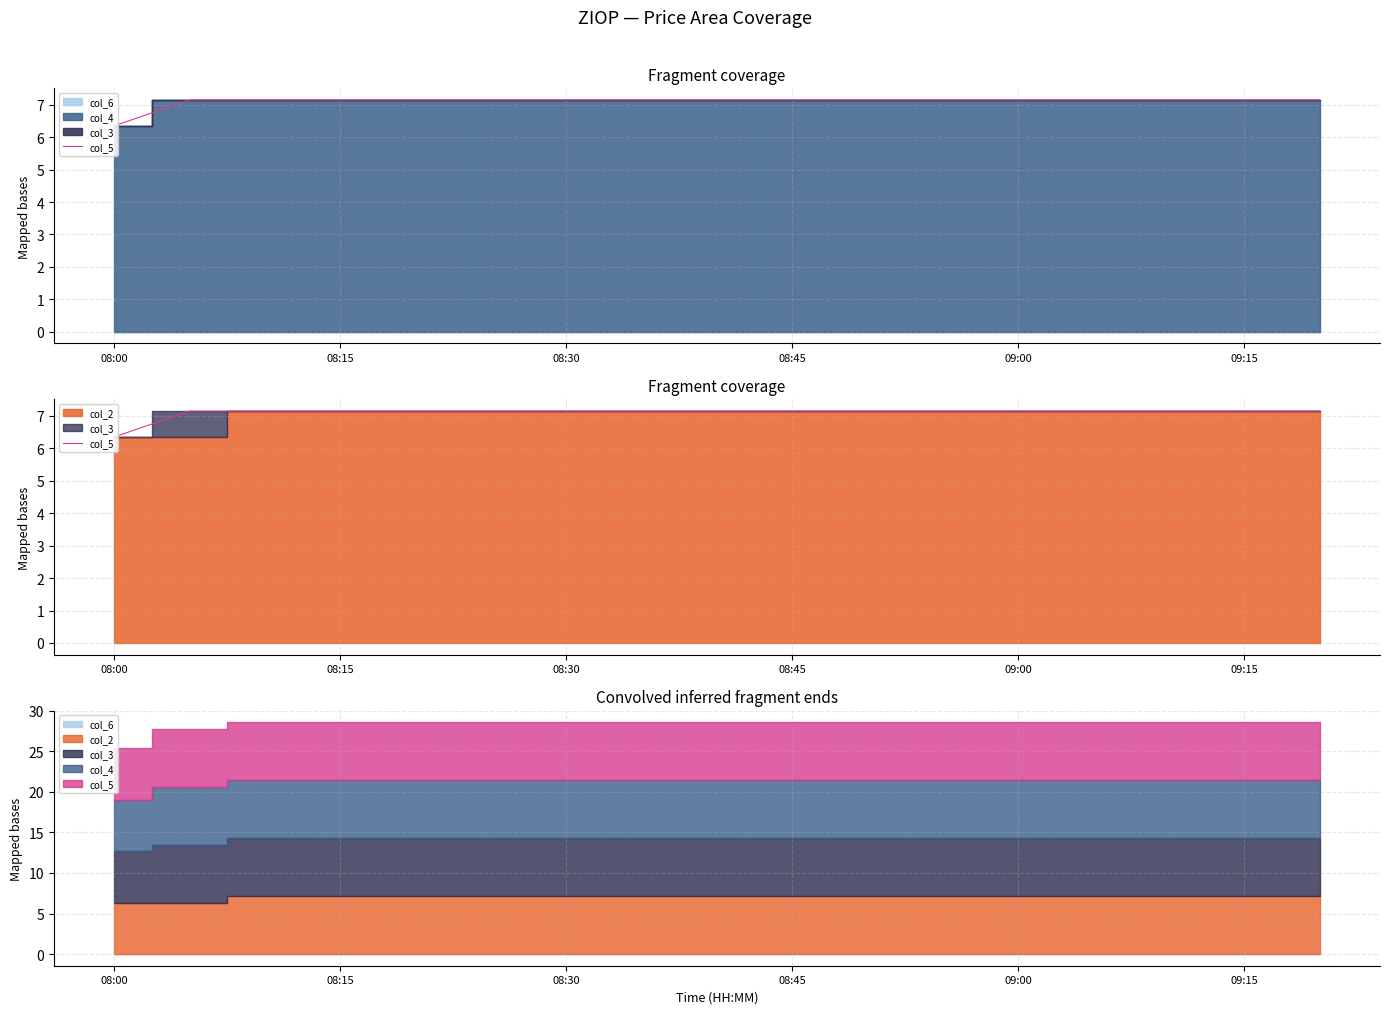

What is the maximum value shown in the chart?

7.1